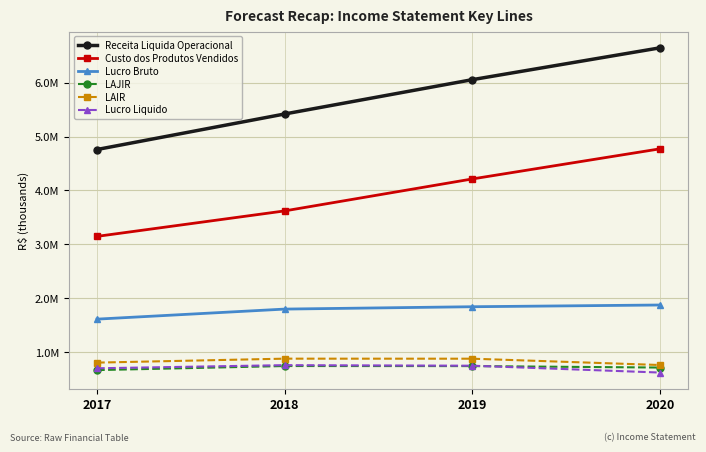

Read the Custo dos Produtos Vendidos value at 2017, to the nearest 50.

3147750